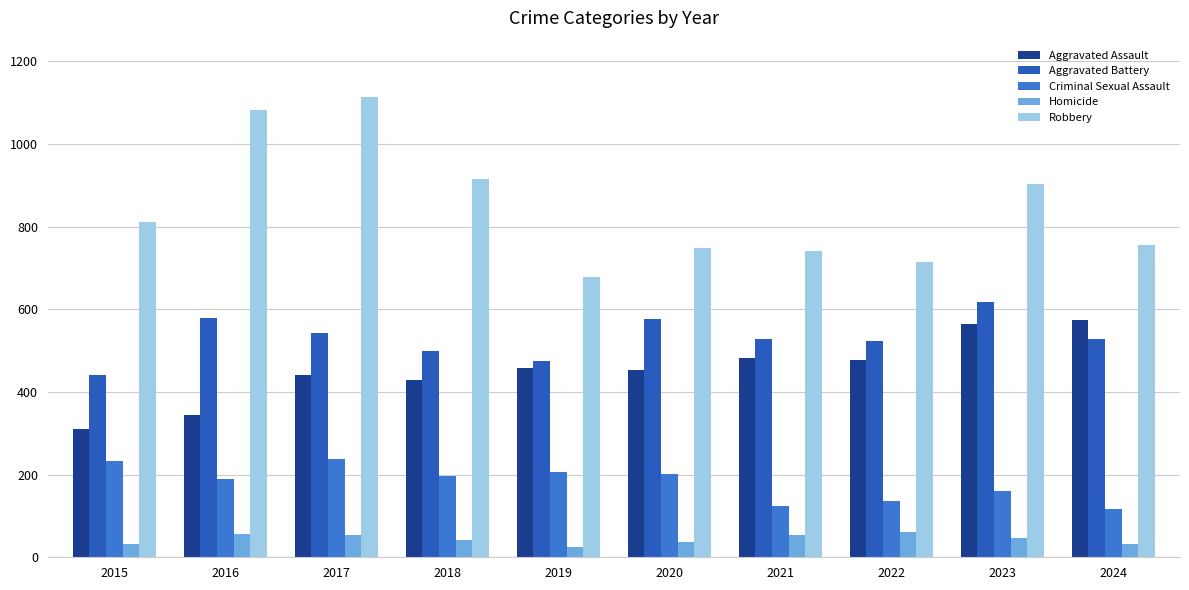

At which label does Aggravated Assault first exceed 457?

2021